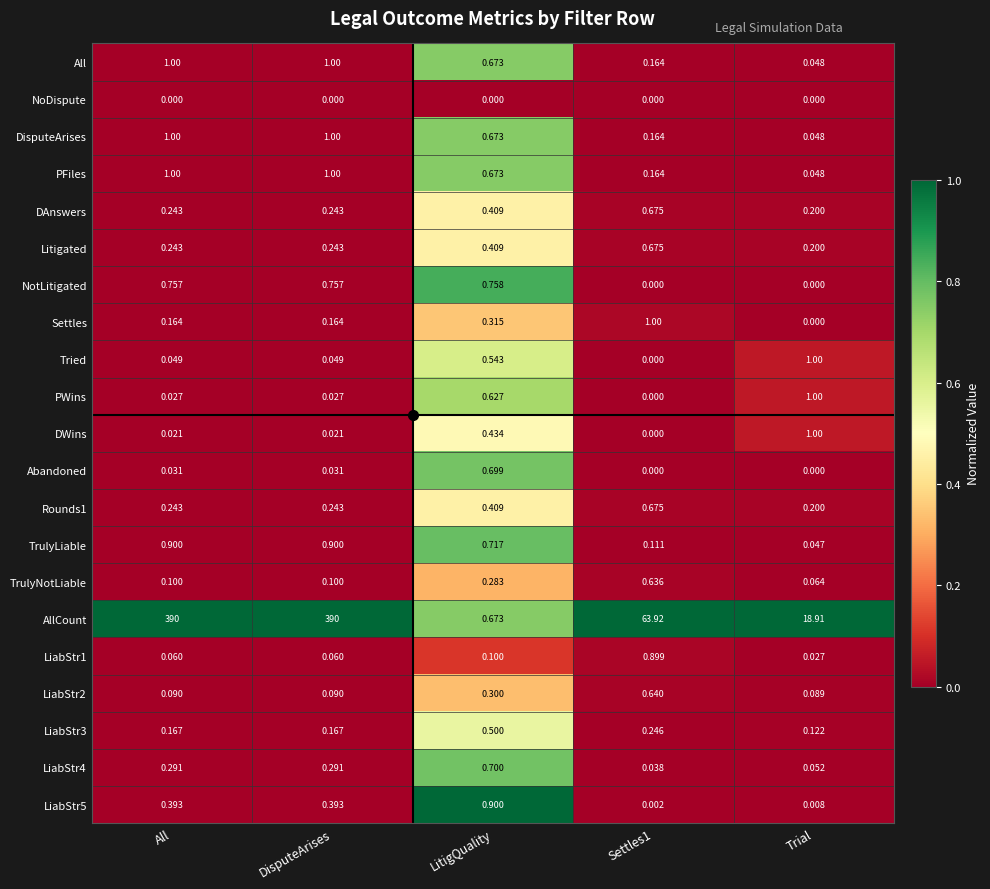

At how many categories does at least one series exceed 0?

5